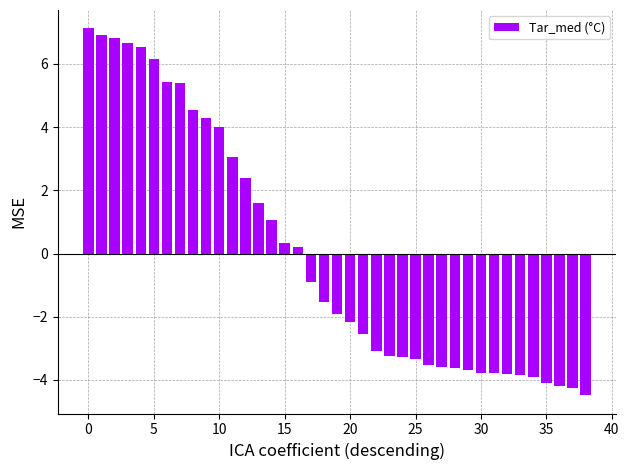

What is the smallest value displayed?

-4.5